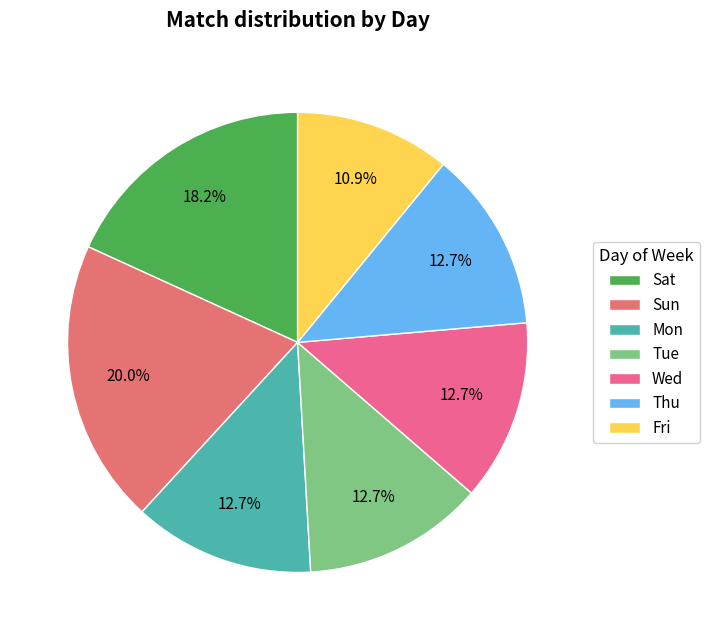

Which category has the biggest portion of the pie?

Sun